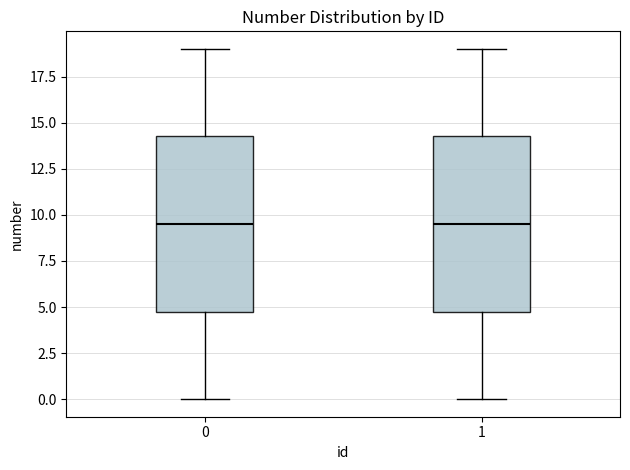

Reading left to right, read every box against the y-axis: the position of its median line, the range the box covers, and the ends of its whiskers. The values are not printed on the chart, so give them approximately, as read against the axis.

0: median 9.5, box 5.0 to 14.5, whiskers 0.0 to 19.0
1: median 9.5, box 5.0 to 14.5, whiskers 0.0 to 19.0